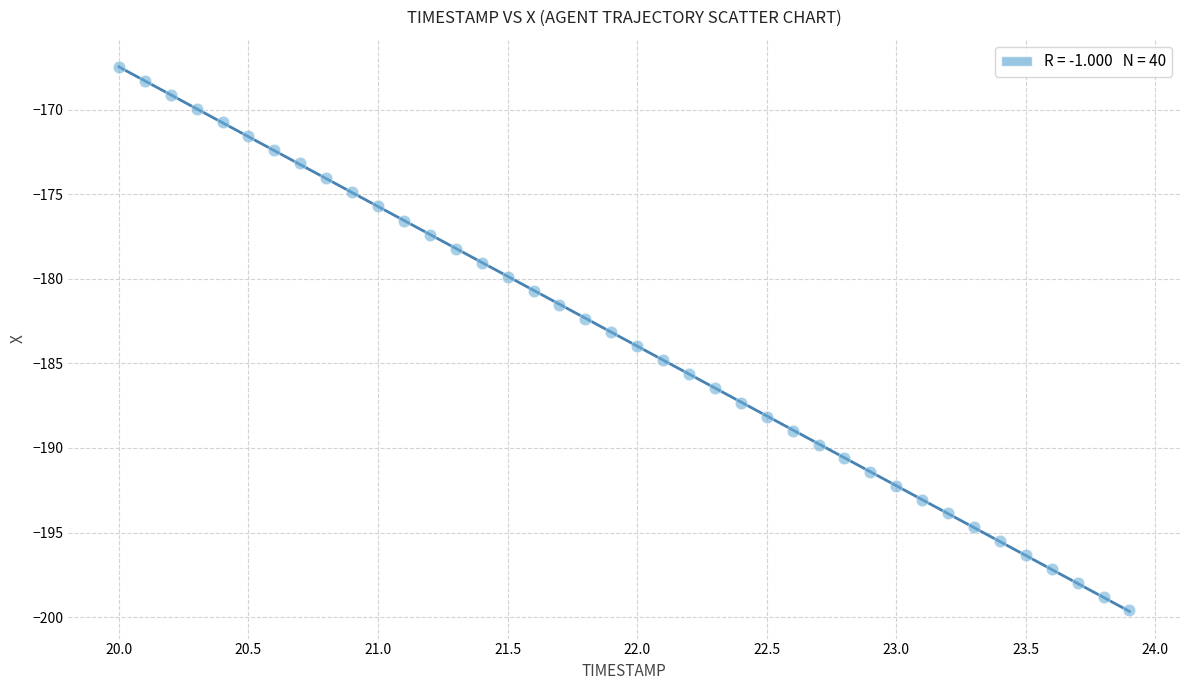

What is the range of Y values (max minus min)?

32.1